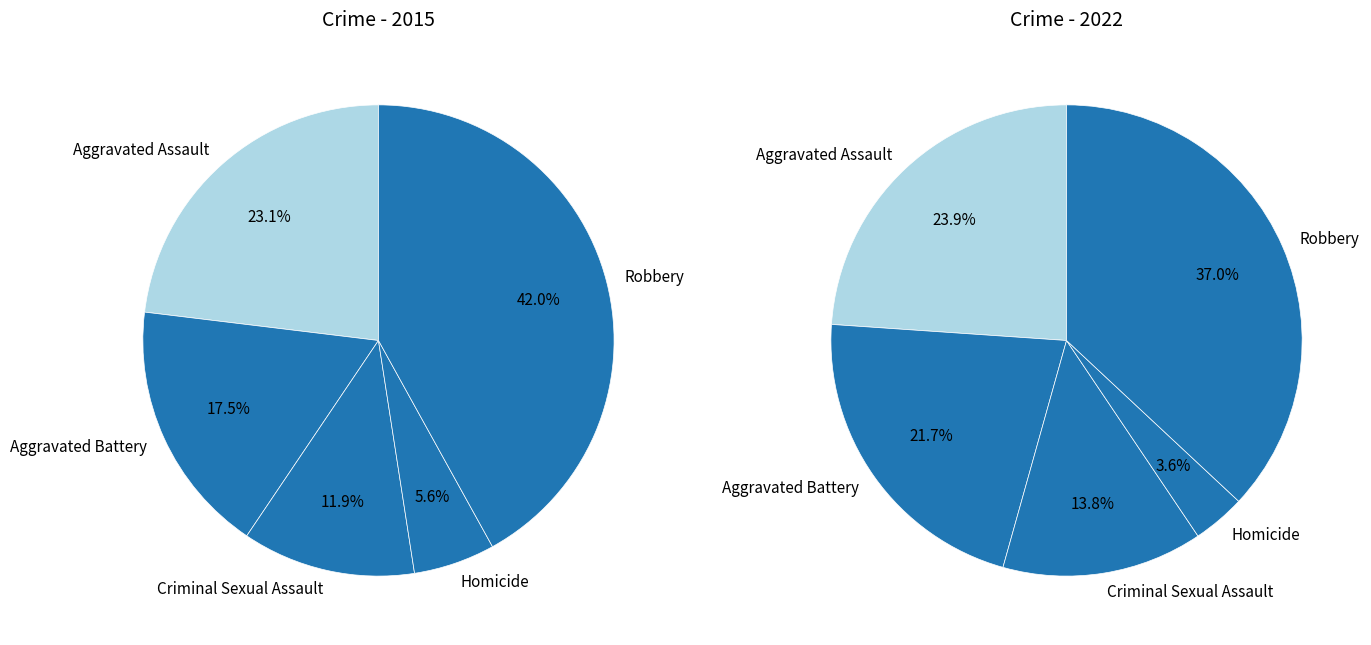

Combined, what portion of the pie is Aggravated Assault and Aggravated Battery?

40.6%